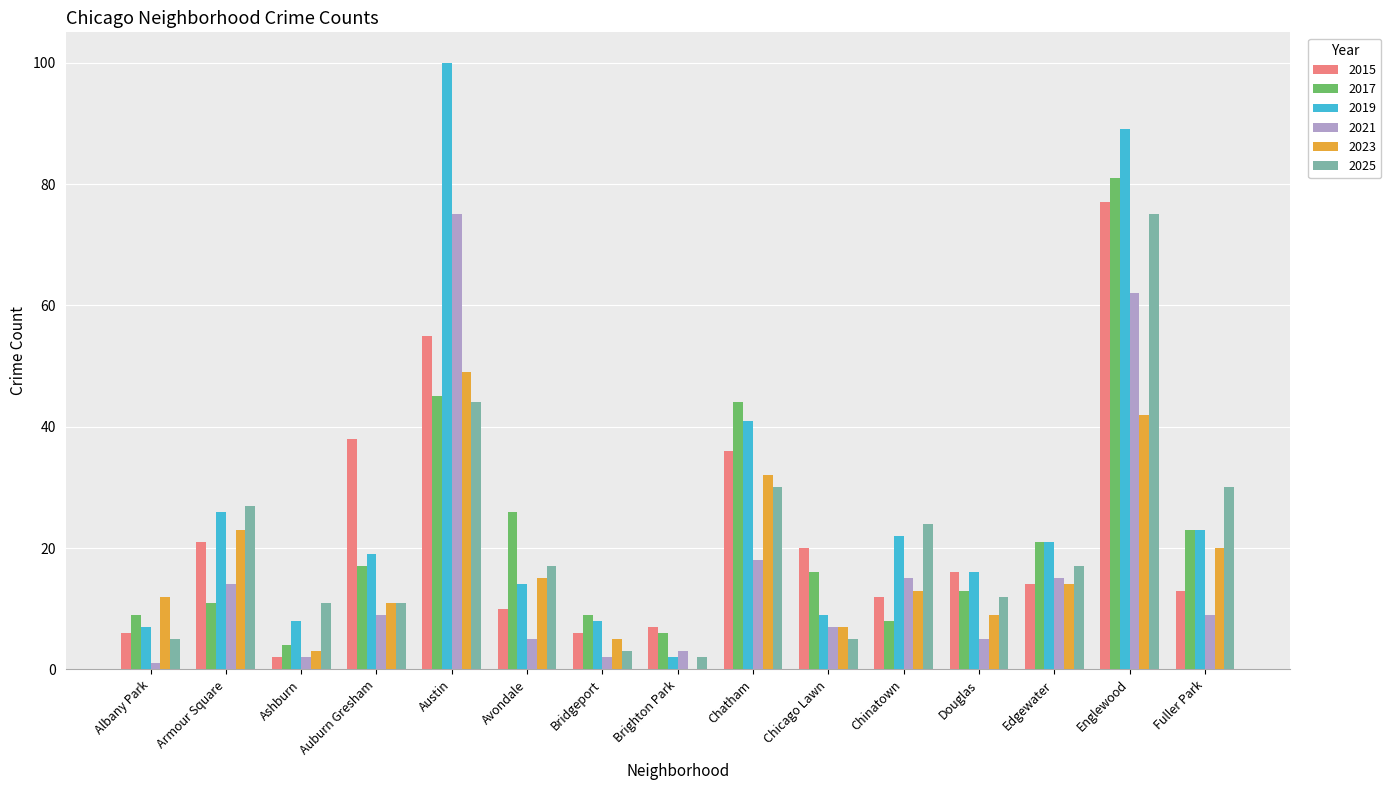

Is it true that 2021 equals 15 at Auburn Gresham?

False